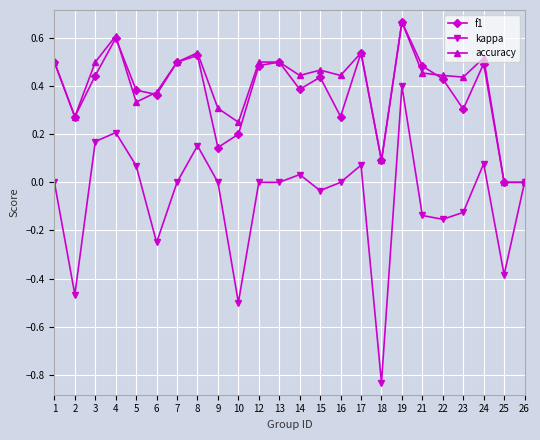

Which series changed the most between 19 and 23?

kappa